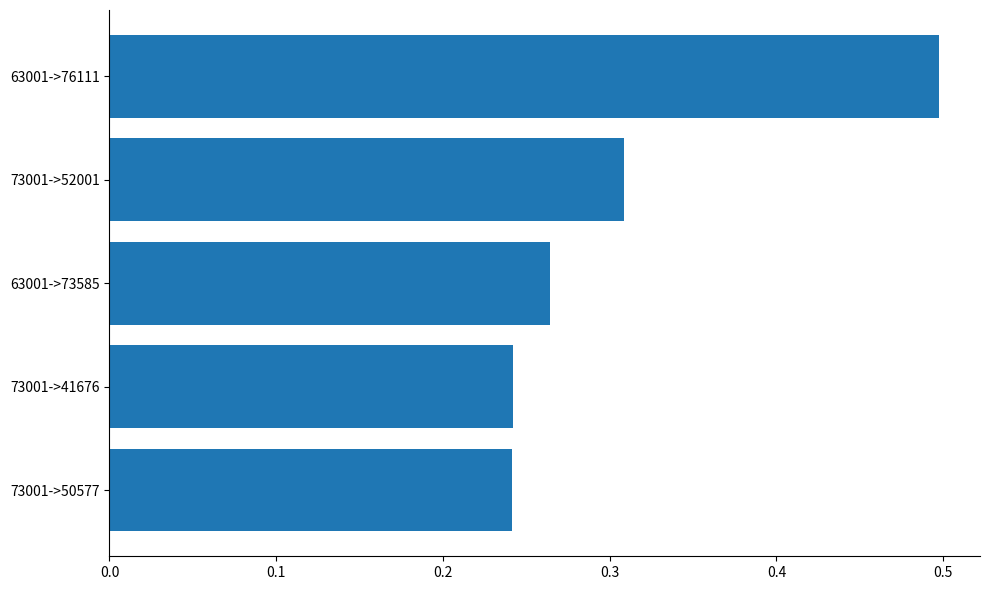

Read the value at 63001->76111.

0.5